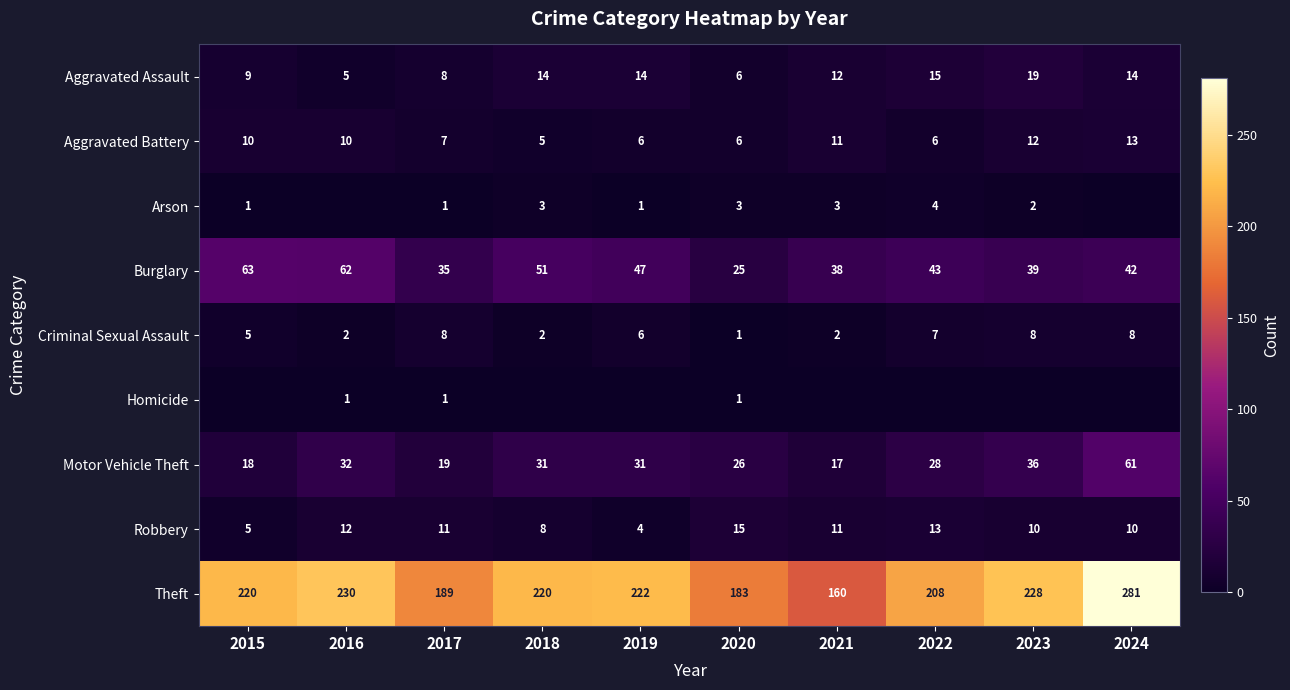

The Motor Vehicle Theft series shows 32 at 2016. True or false?

True